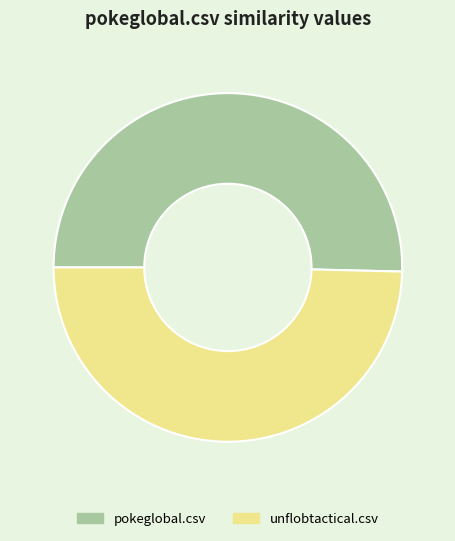

Do unflobtactical.csv and pokeglobal.csv together represent more than half of the pie?

Yes